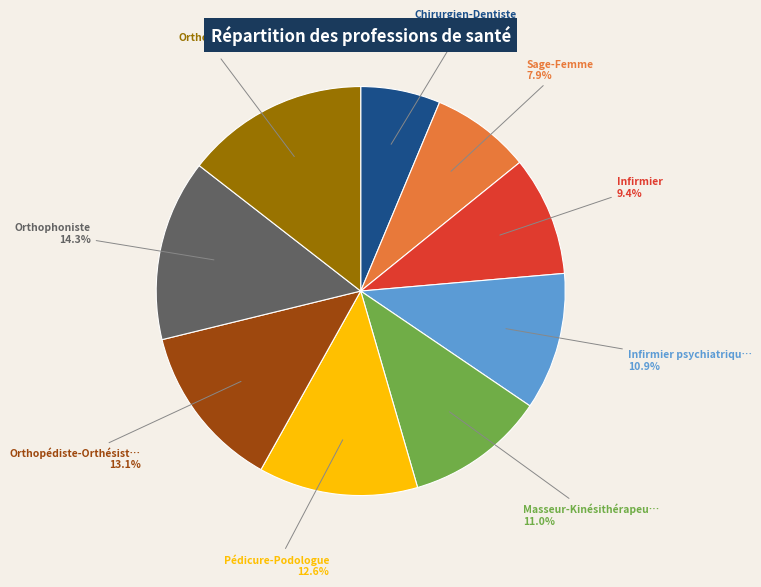

Is there a majority slice in this chart?

No